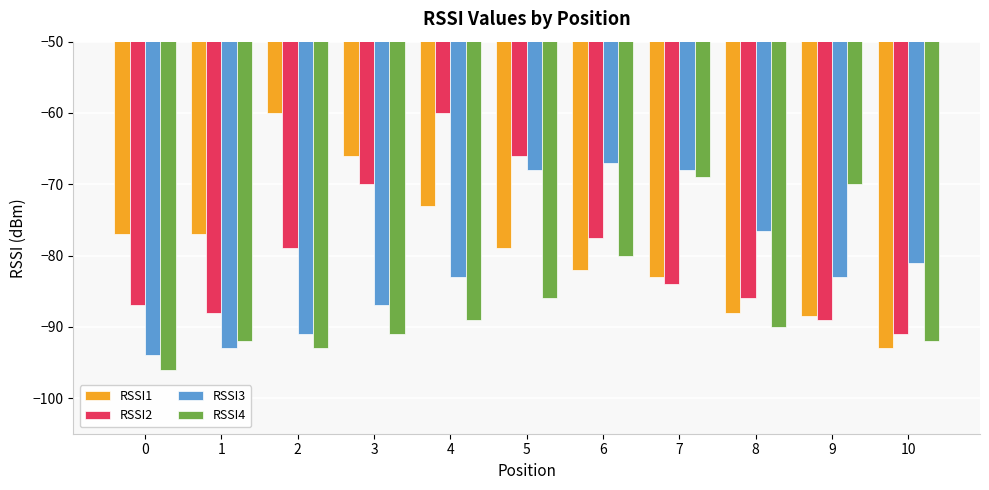

What is the spread (max minus min) of values at 4?

29.0